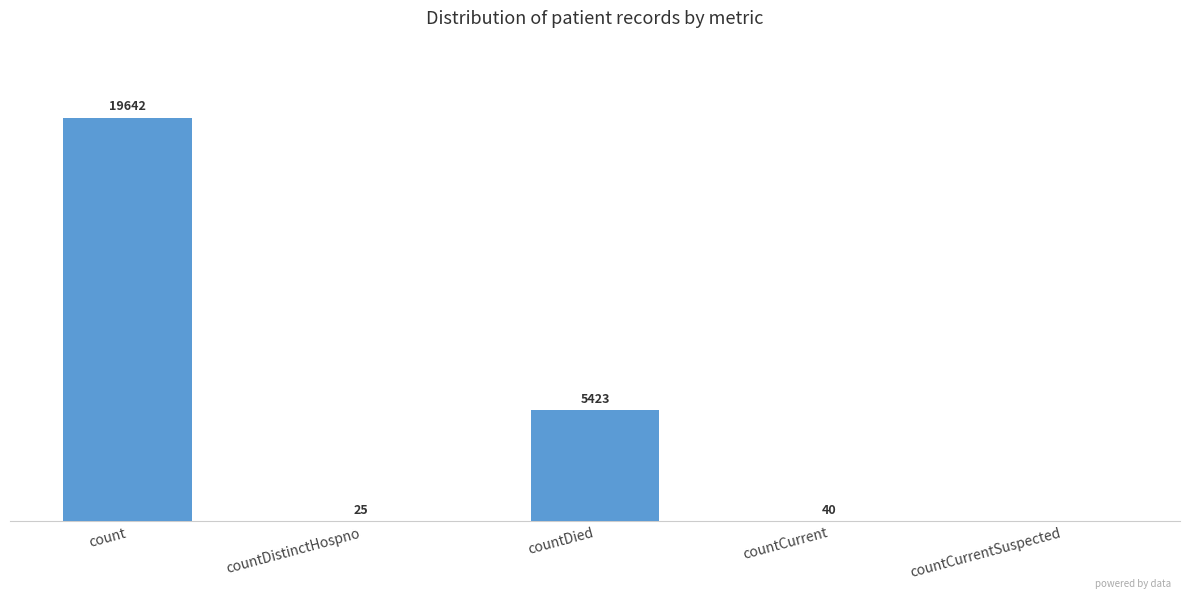

Between countCurrentSuspected and countCurrent, which is larger?

countCurrent